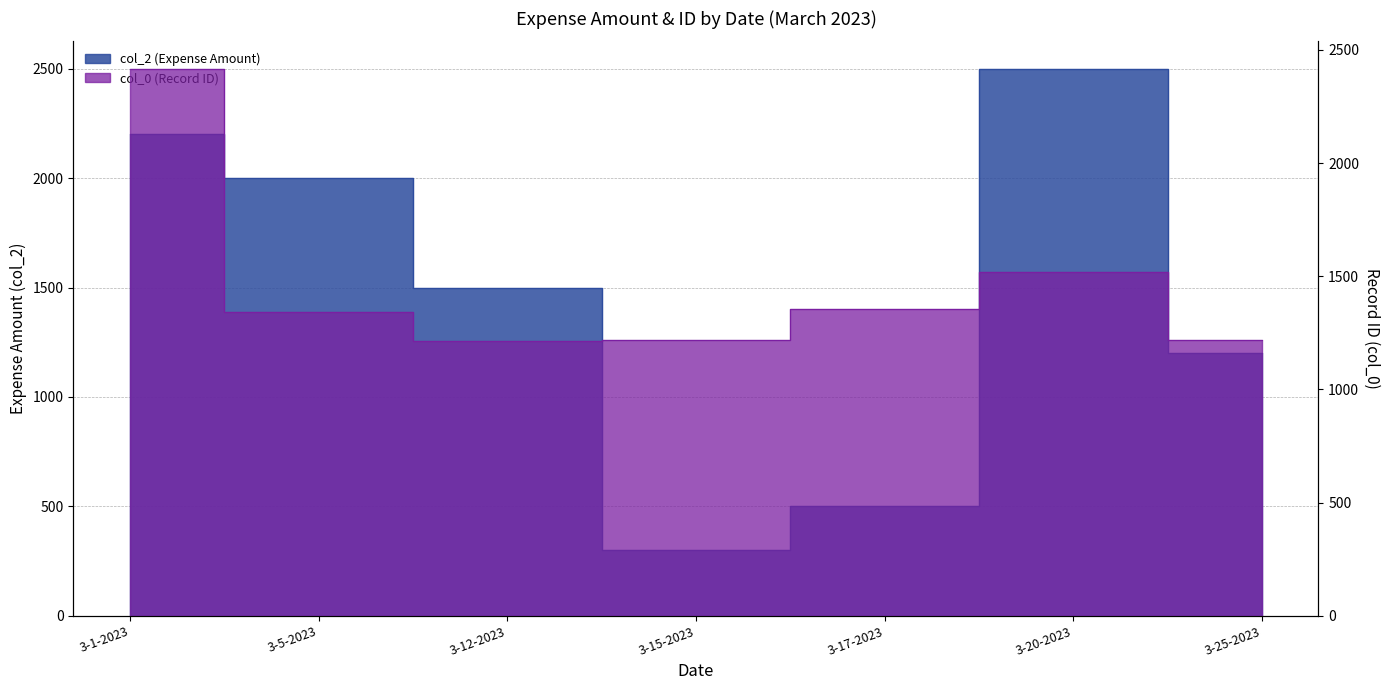

True or false: col_0 has a value of 1216 at 3-12-2023.

True